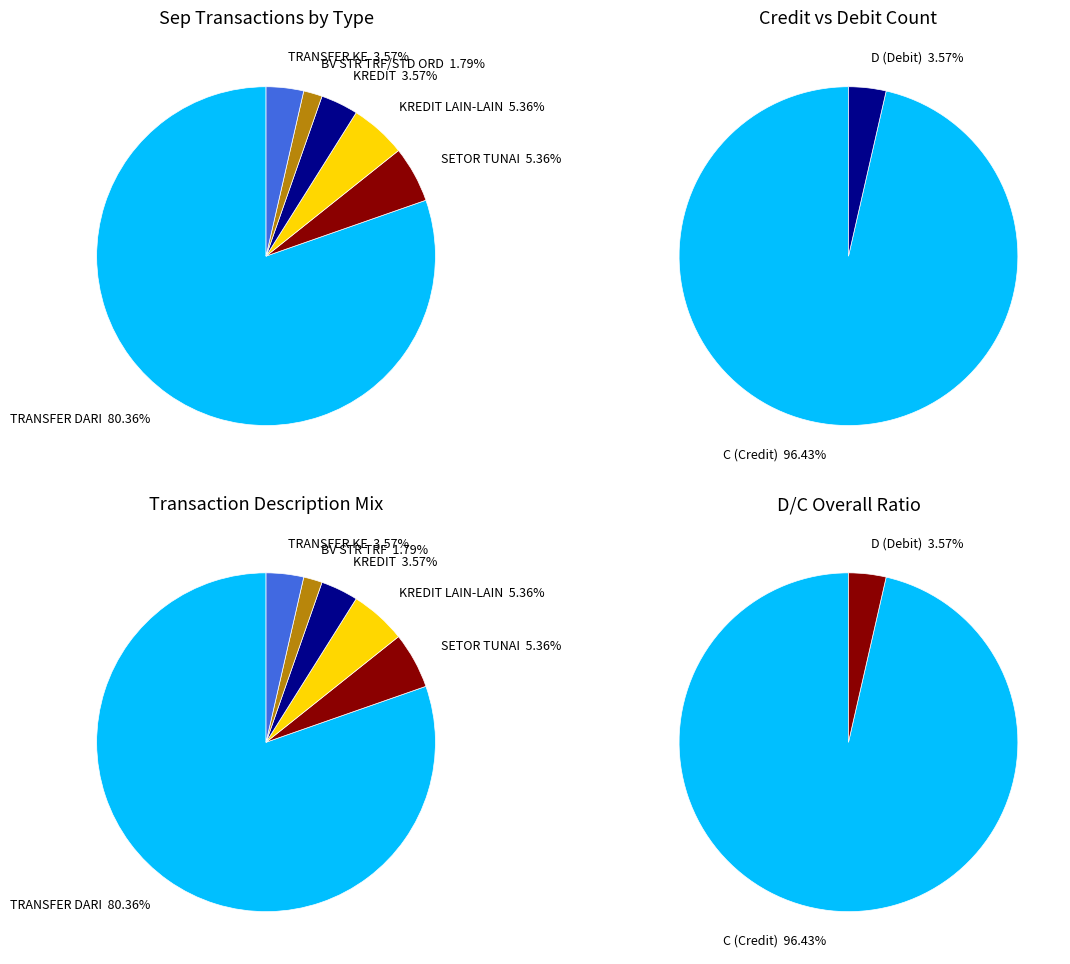

What is the majority slice?

C